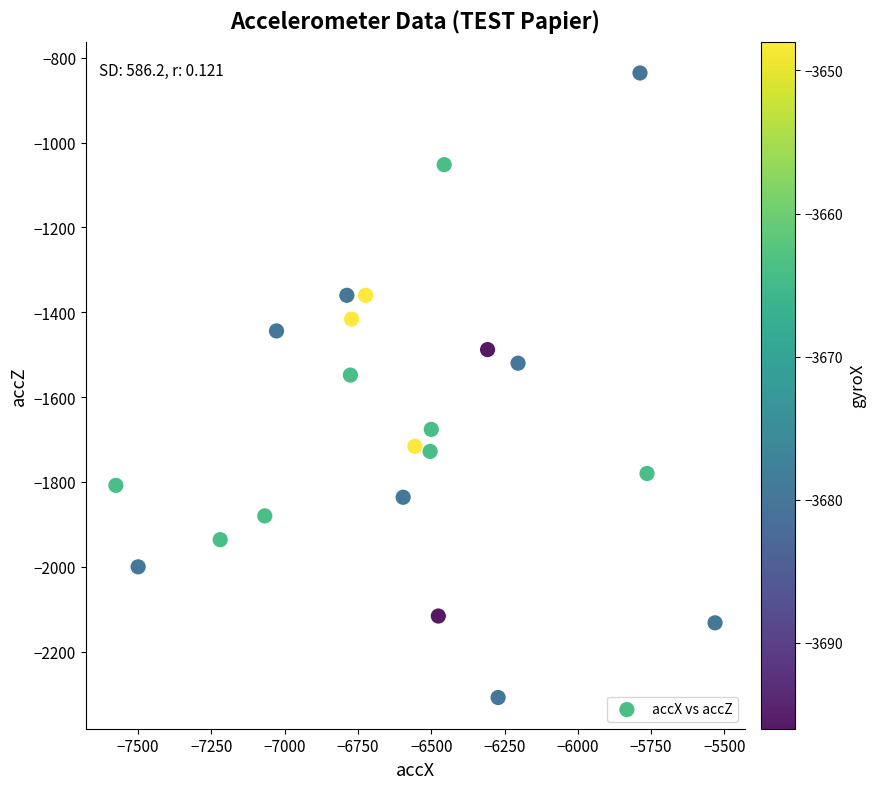

What is the range of X values (max minus min)?

2044